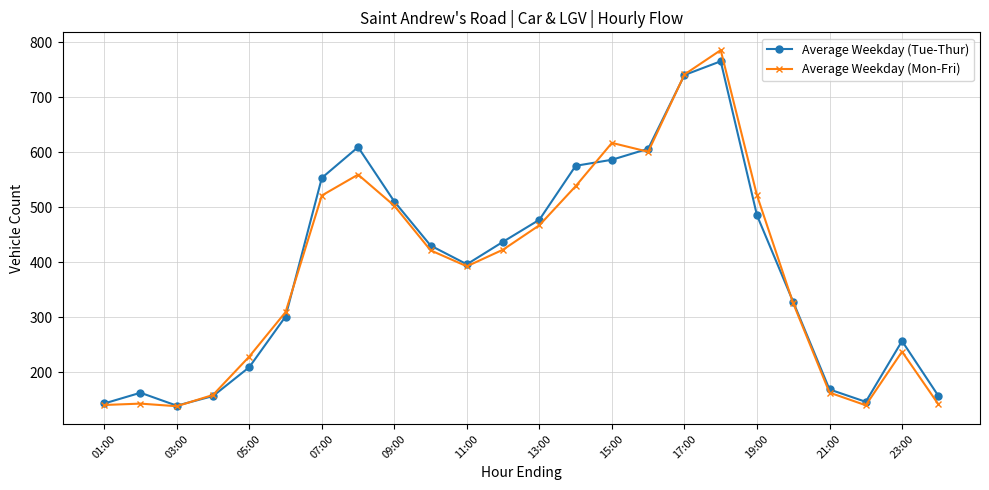

What are all the series names shown in the legend?

Average Weekday (Tue-Thur), Average Weekday (Mon-Fri)